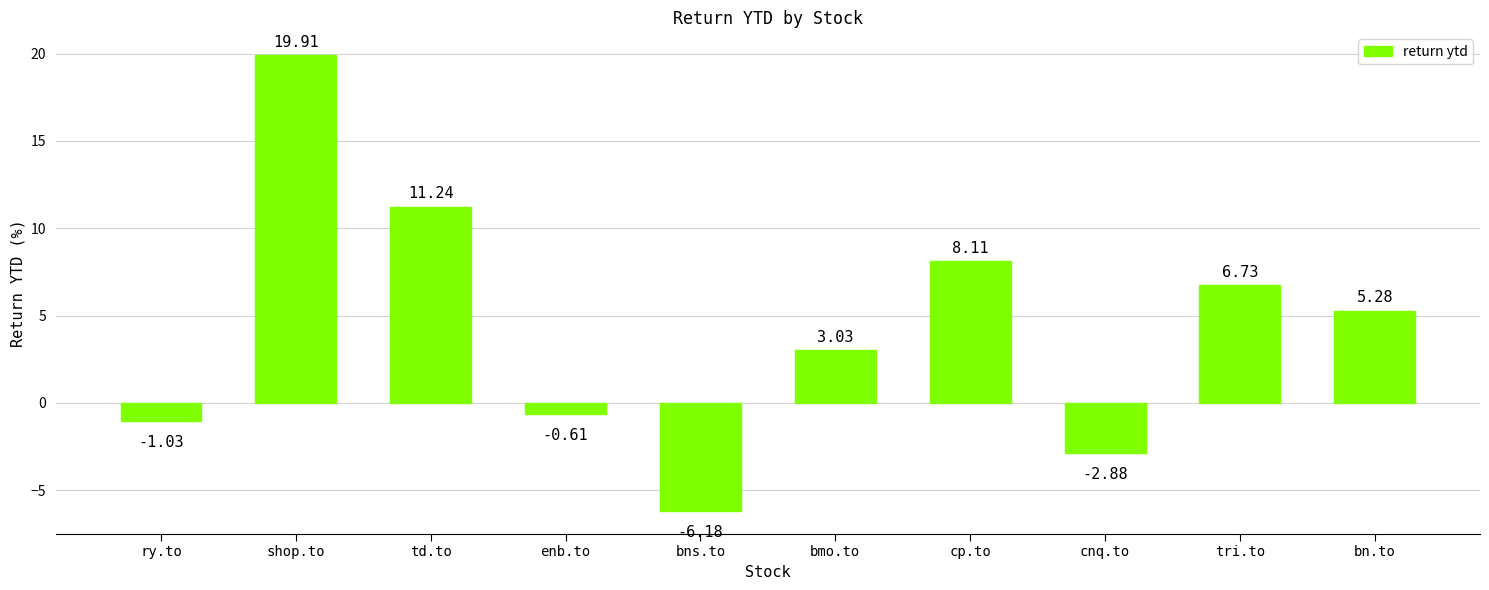

Between cnq.to and tri.to, which is larger?

tri.to